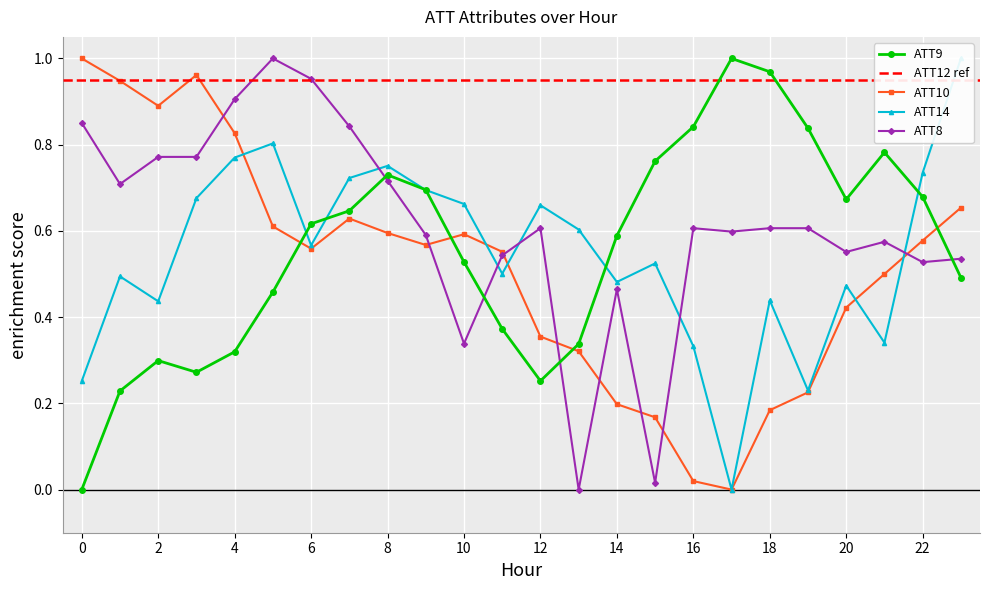

The ATT14 series shows 0.0 at 17. True or false?

True